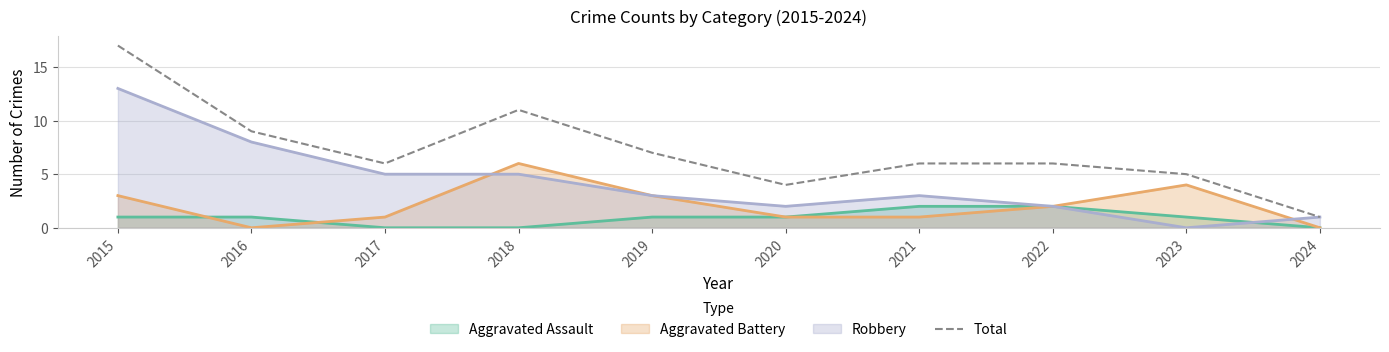

True or false: the data shows 12 at 2016.

False